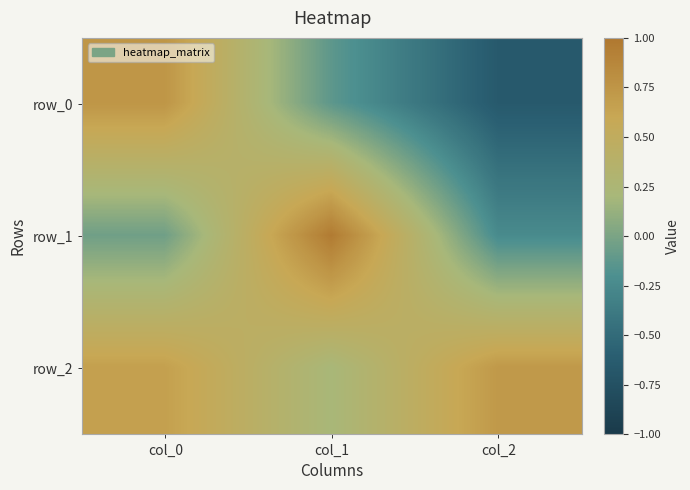

Which series has the largest total across all categories?

row_2